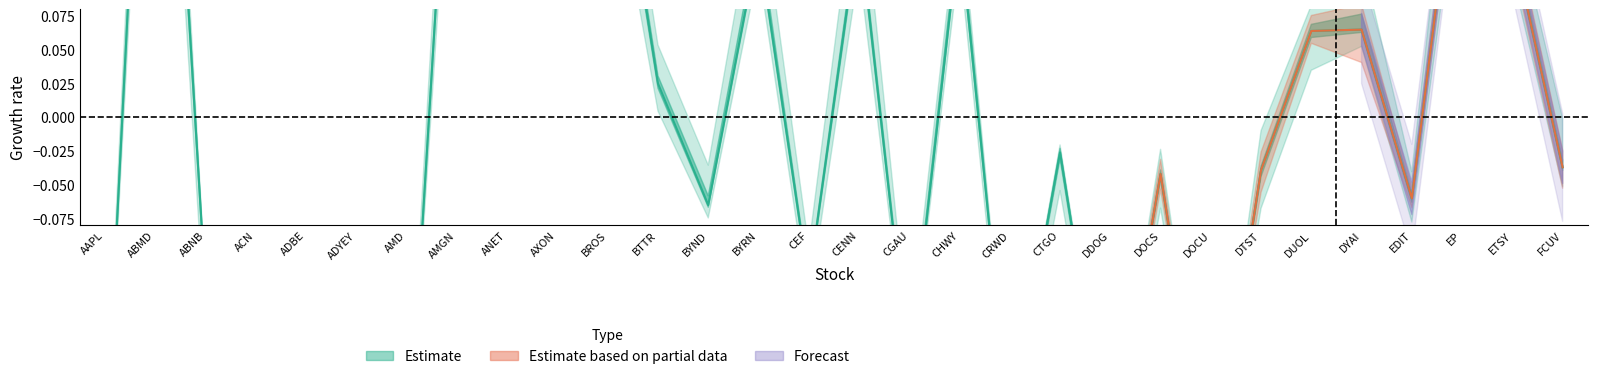

How many data points does each series have?

30